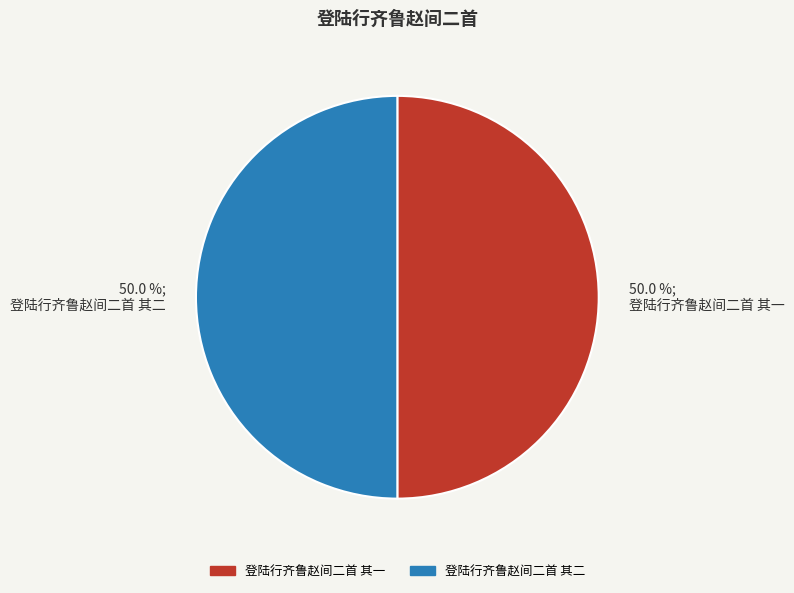

How much of the chart is everything except 50.0 %; 登陆行齐鲁赵间二首 其二?

50.0%